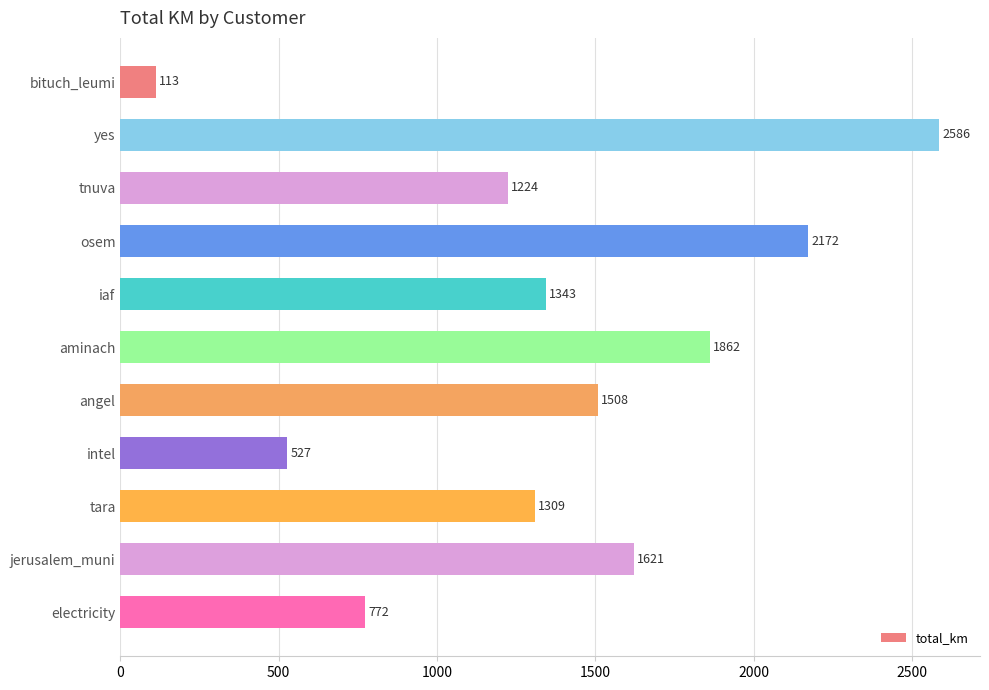

Rank the categories by value from highest to lowest.

yes, osem, aminach, jerusalem_muni, angel, iaf, tara, tnuva, electricity, intel, bituch_leumi